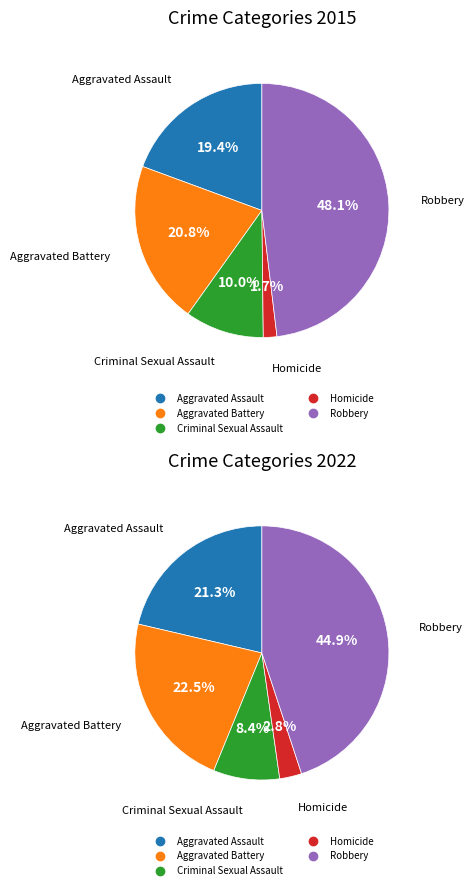

True or false: Criminal Sexual Assault accounts for 1% of the total.

False